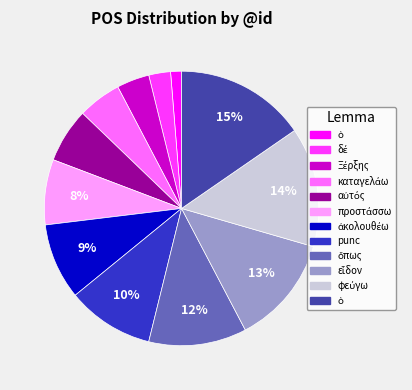

How many segments does this pie chart have?

12